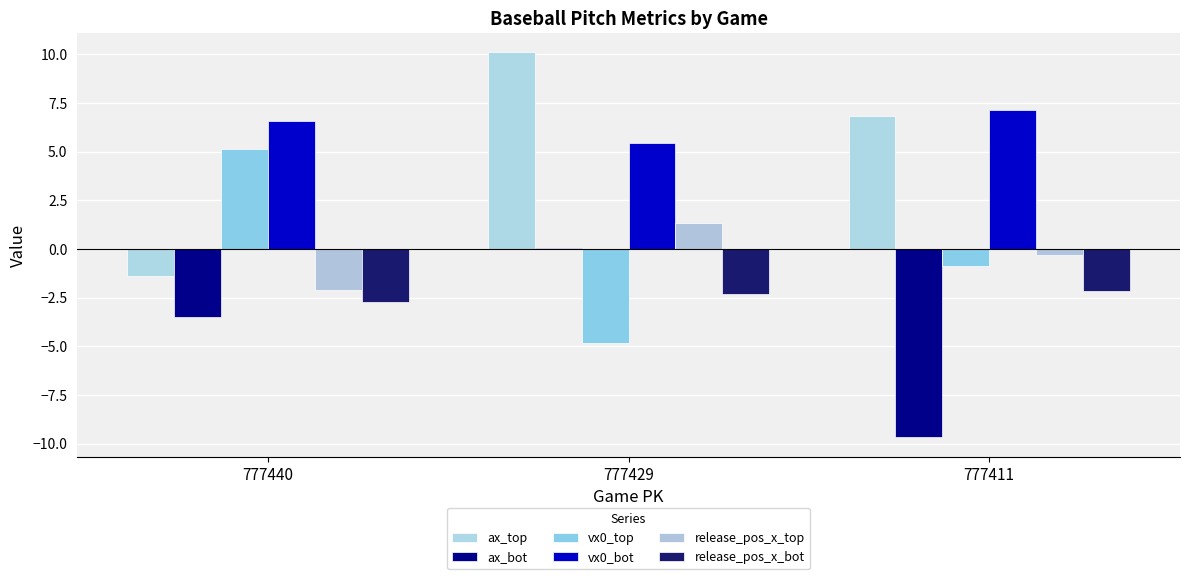

How many data points in release_pos_x_top are above 0?

1